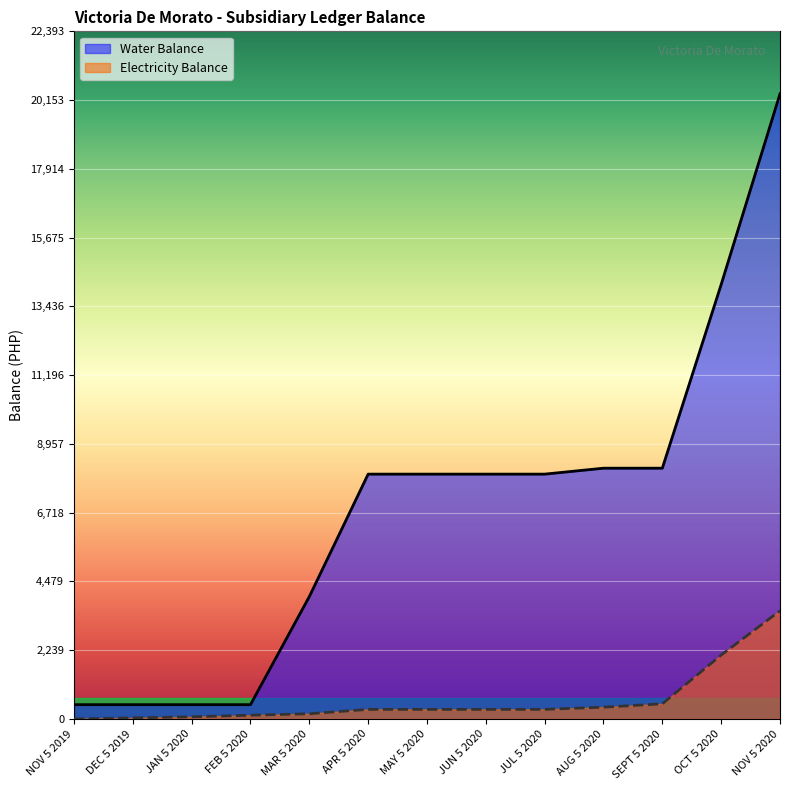

What is the difference between the maximum and minimum values in the Electricity Balance series?

3521.7